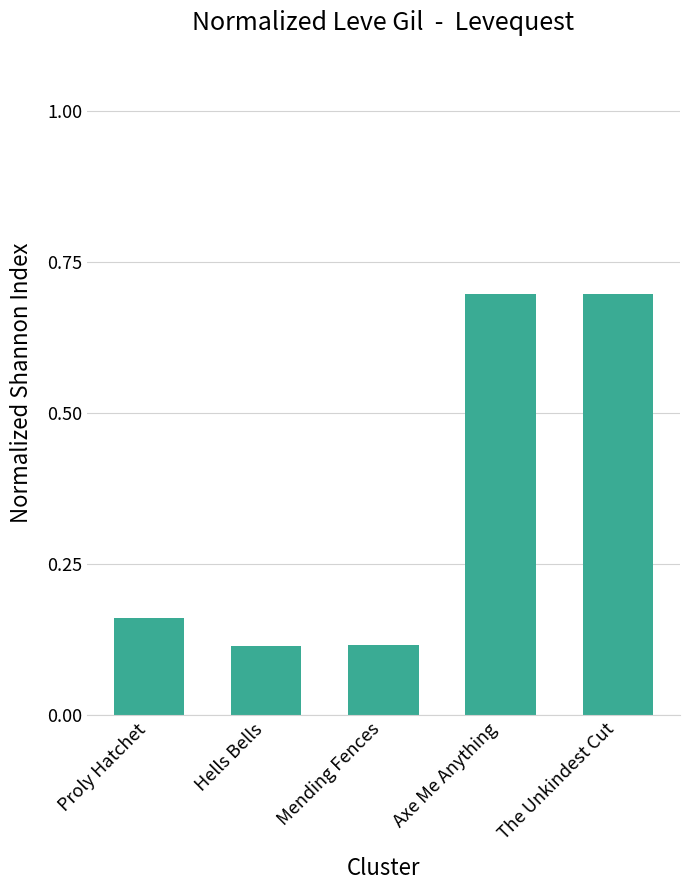

Is it true that the value at The Unkindest Cut is 1.2?

False